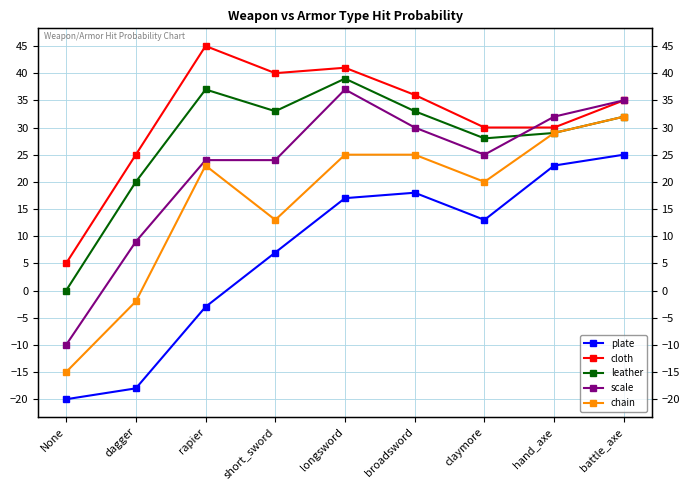

Count the number of data series in this chart.

5